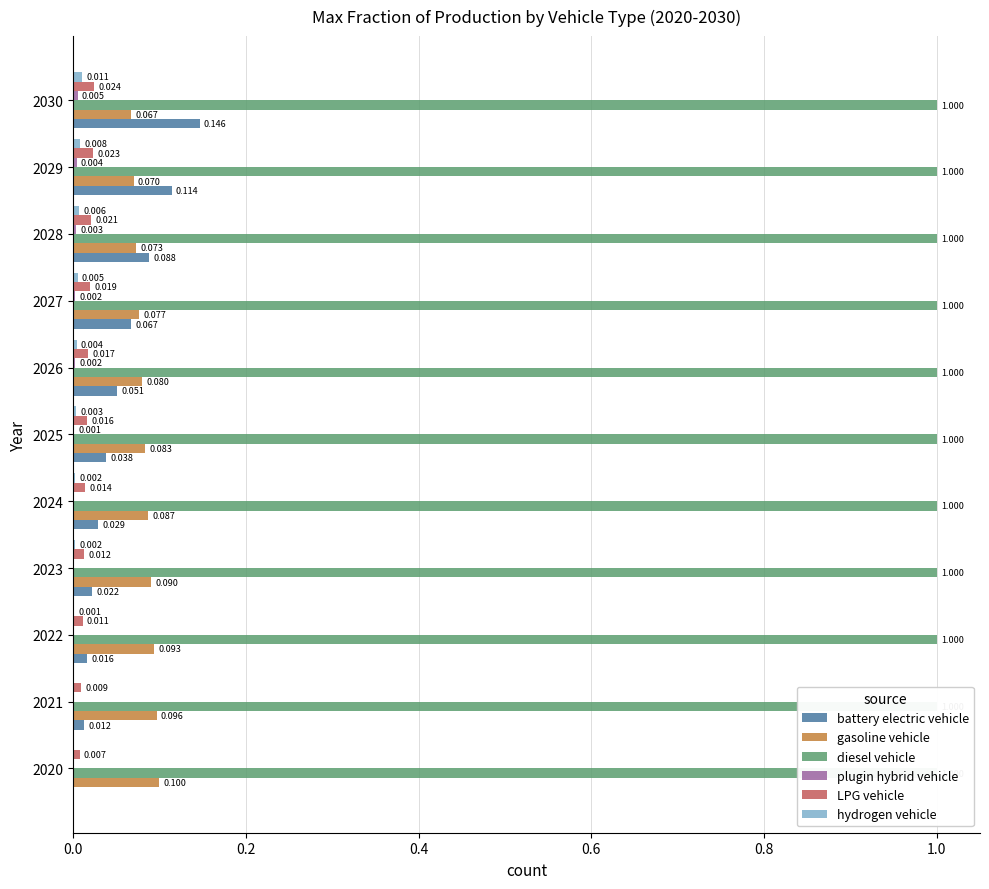

Reading right to left, transcribe all the data shown in this chart.

battery electric vehicle: 0.1	0.1	0.1	0.1	0.1	0.0	0.0	0.0	0.0	0.0	0.0
gasoline vehicle: 0.1	0.1	0.1	0.1	0.1	0.1	0.1	0.1	0.1	0.1	0.1
diesel vehicle: 0.1	0.1	0.1	0.1	0.1	0.1	0.1	0.1	0.1	0.1	0.1
plugin hybrid vehicle: 0.0	0.0	0.0	0.0	0.0	0.0	0.0	0.0	0.0	0.0	0.0
LPG vehicle: 0.0	0.0	0.0	0.0	0.0	0.0	0.0	0.0	0.0	0.0	0.0
hydrogen vehicle: 0.0	0.0	0.0	0.0	0.0	0.0	0.0	0.0	0.0	0.0	0.0